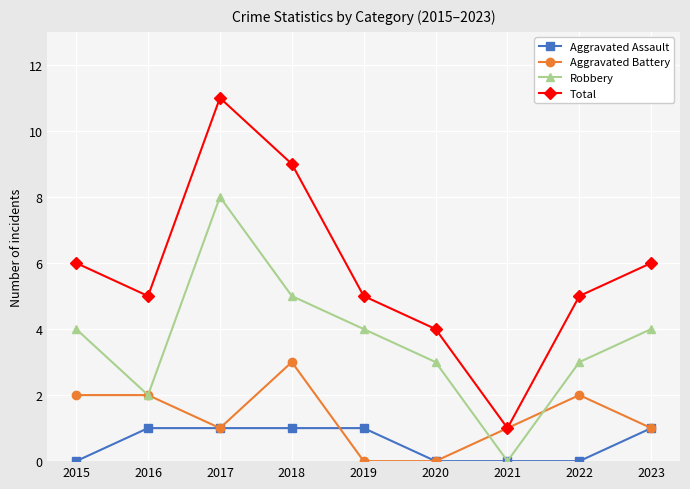

What is the sum of the Aggravated Assault values at 2017 and 2016?

2